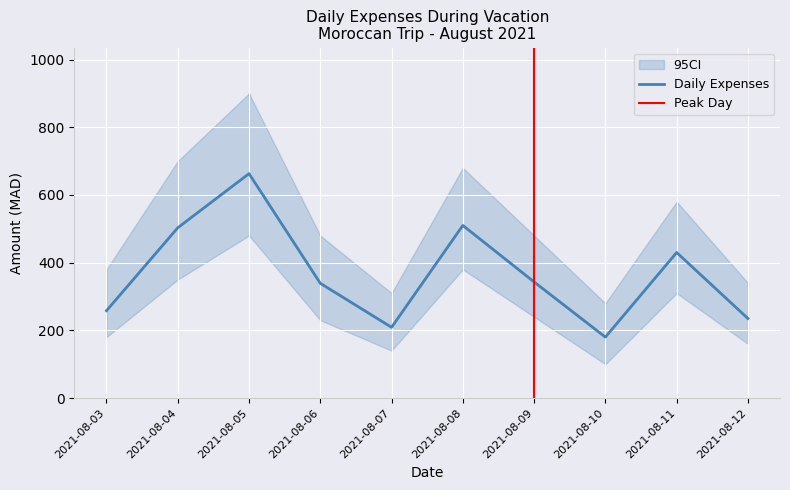

How many points are lower than both their immediate neighbors (excluding endpoints)?

2